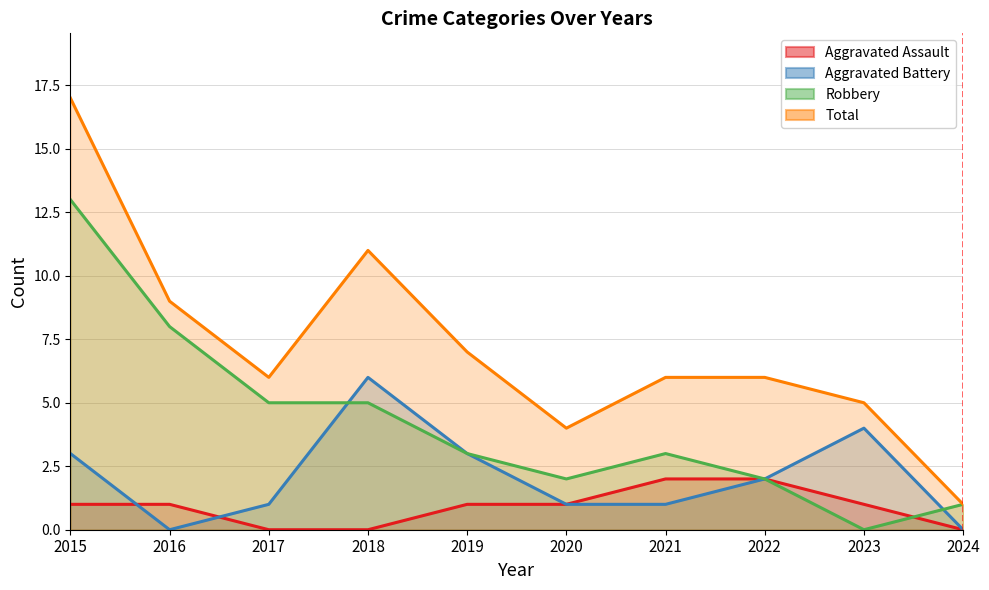

At which label is Aggravated Assault closest to 1?

2015